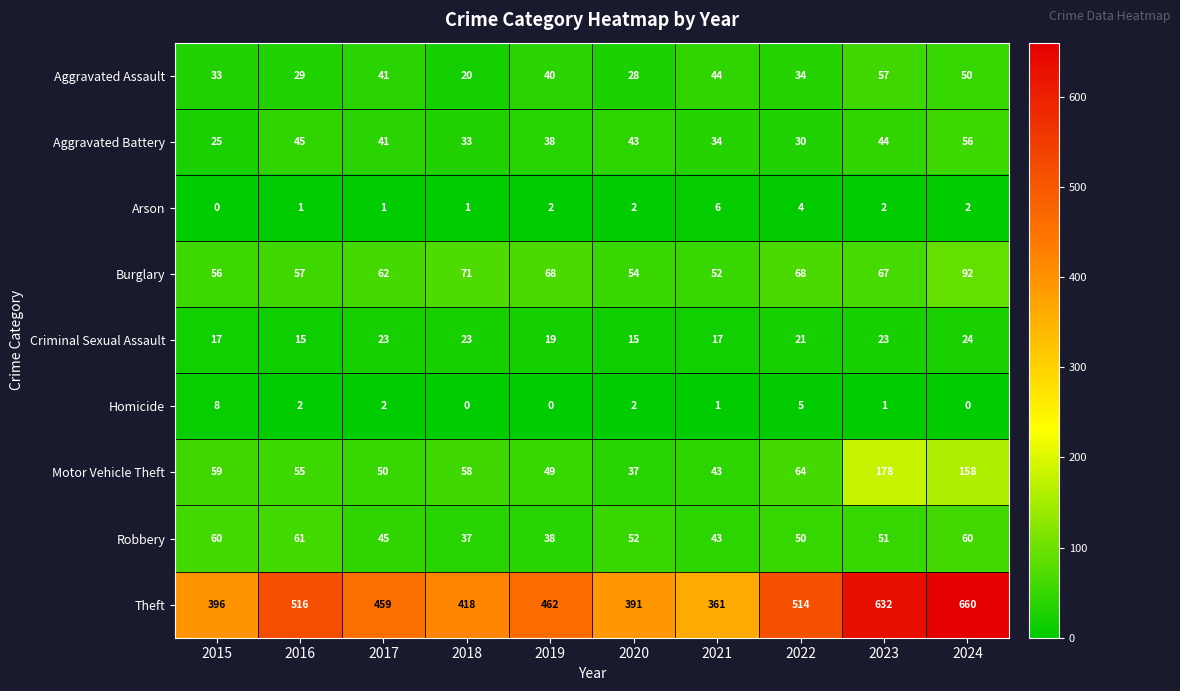

Which category has the highest value across all series?

2024